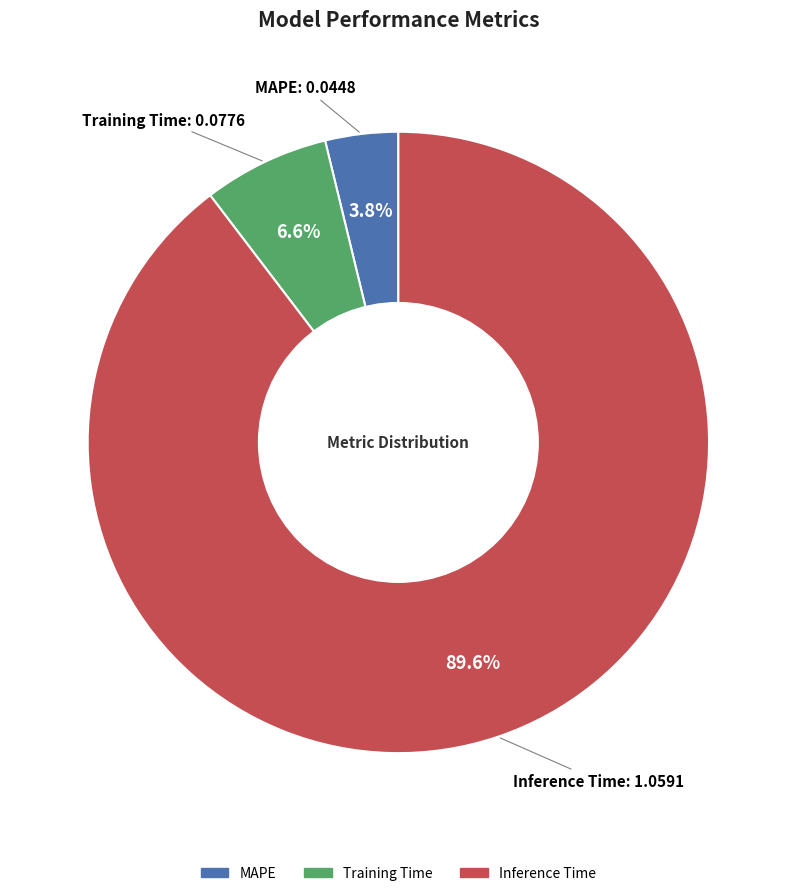

Does Training Time represent more than half of the total?

No